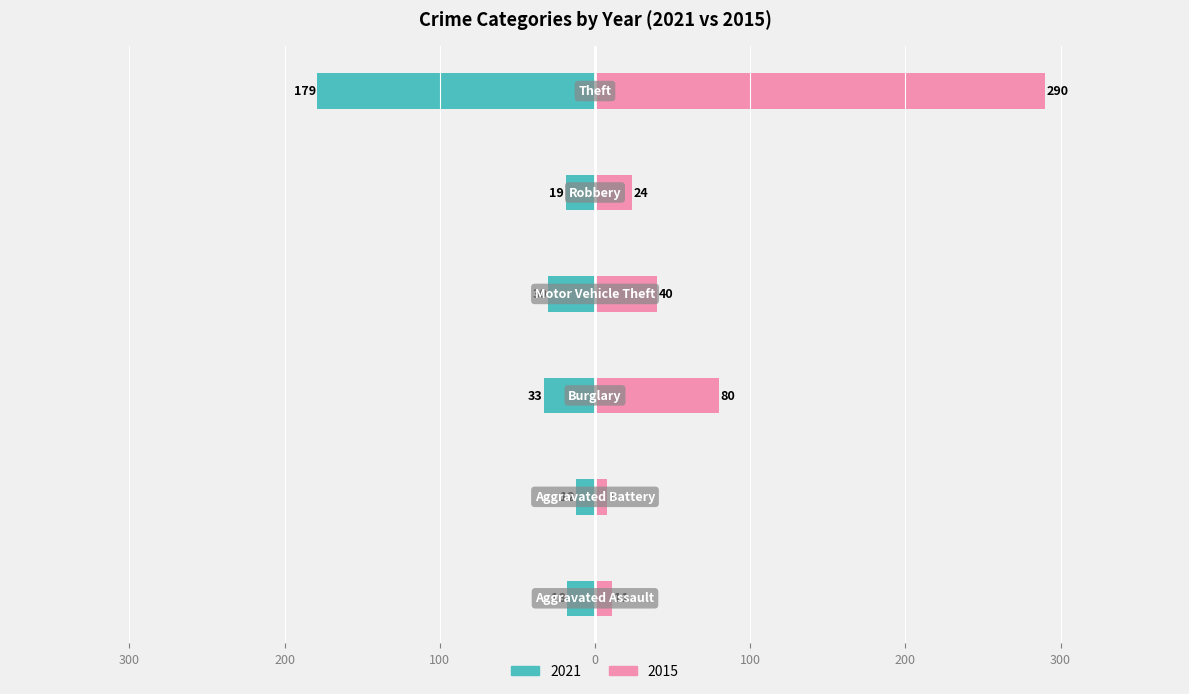

True or false: 2015 has a value of 32 at Robbery.

False